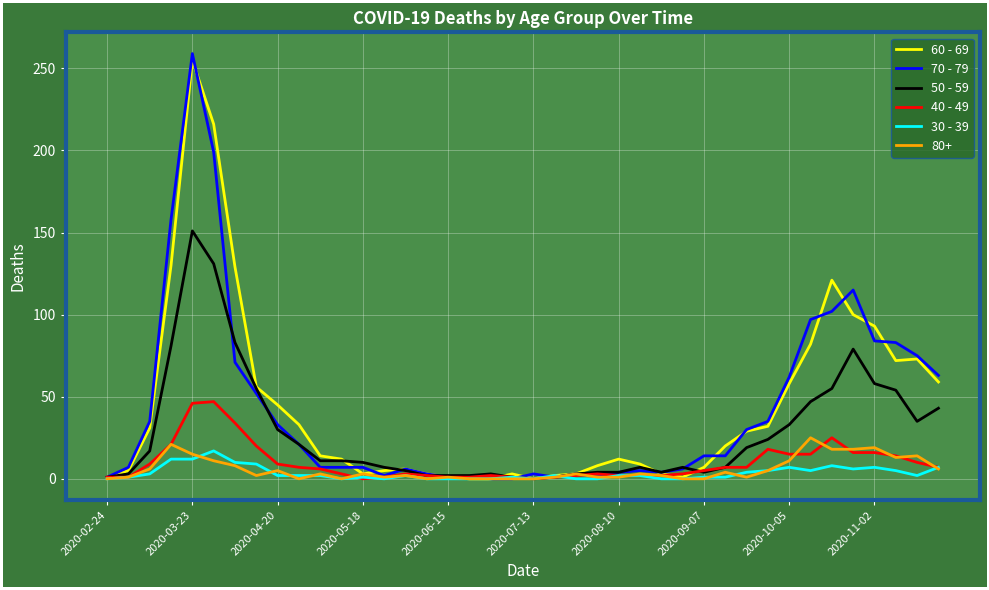

What is the greatest value displayed?

259